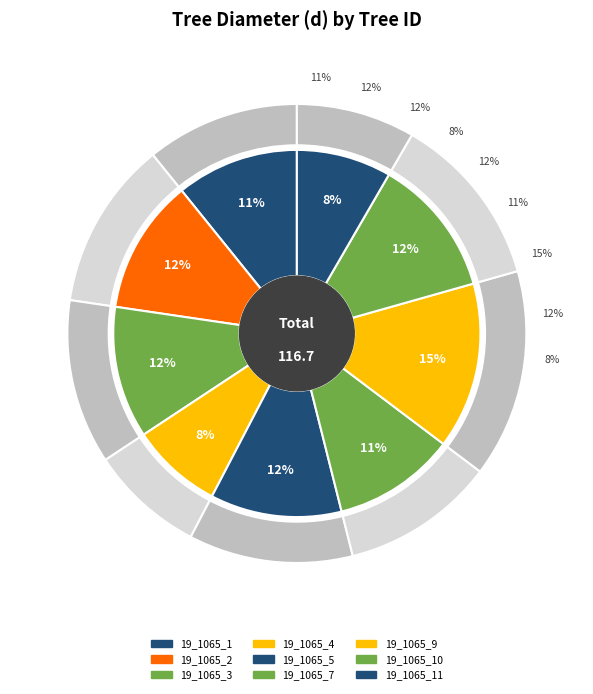

Does 19_1065_4 represent more than half of the total?

No